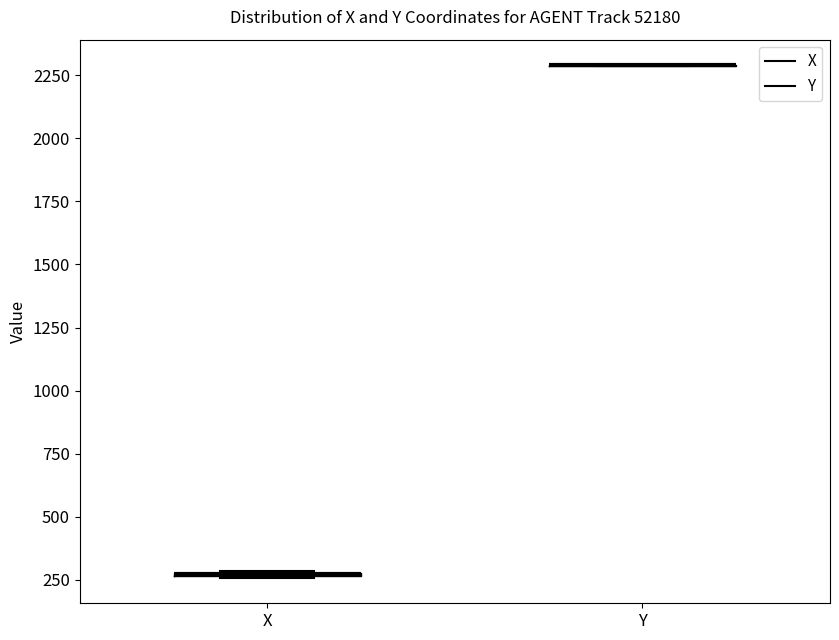

Where is the lower edge of the box for X on the y-axis? The values are not printed on the chart, so give them approximately, as read against the axis.

250